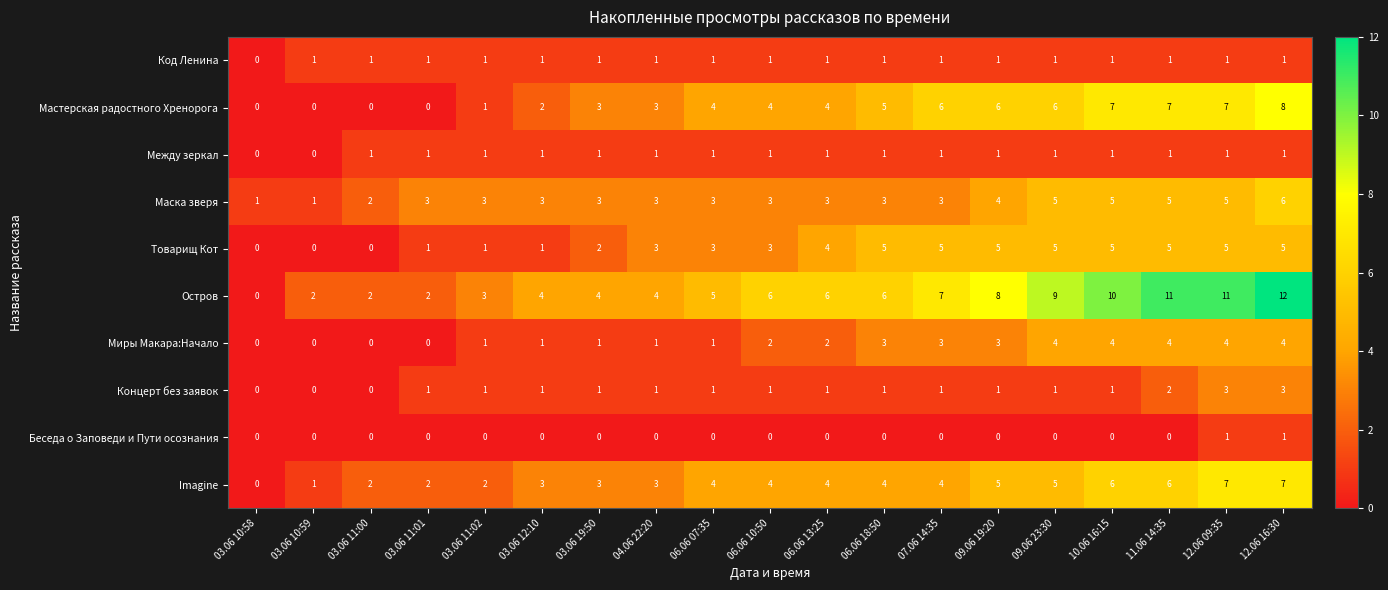

Which category has the highest value in the Остров series?

12.06 16:30